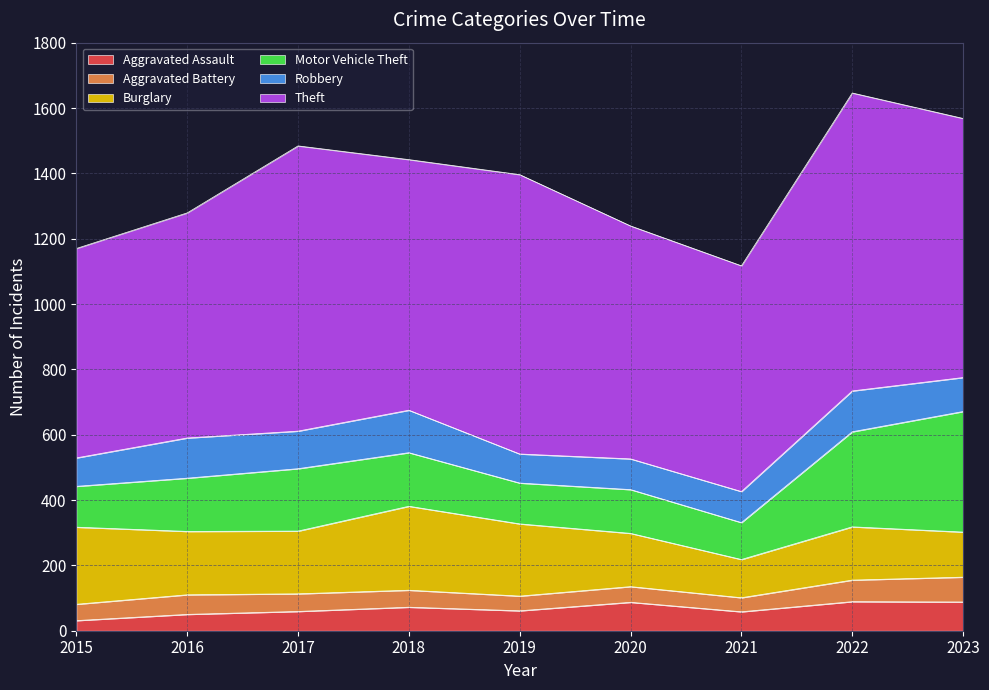

What is the value of the Aggravated Assault point at the 2nd from the left?

50